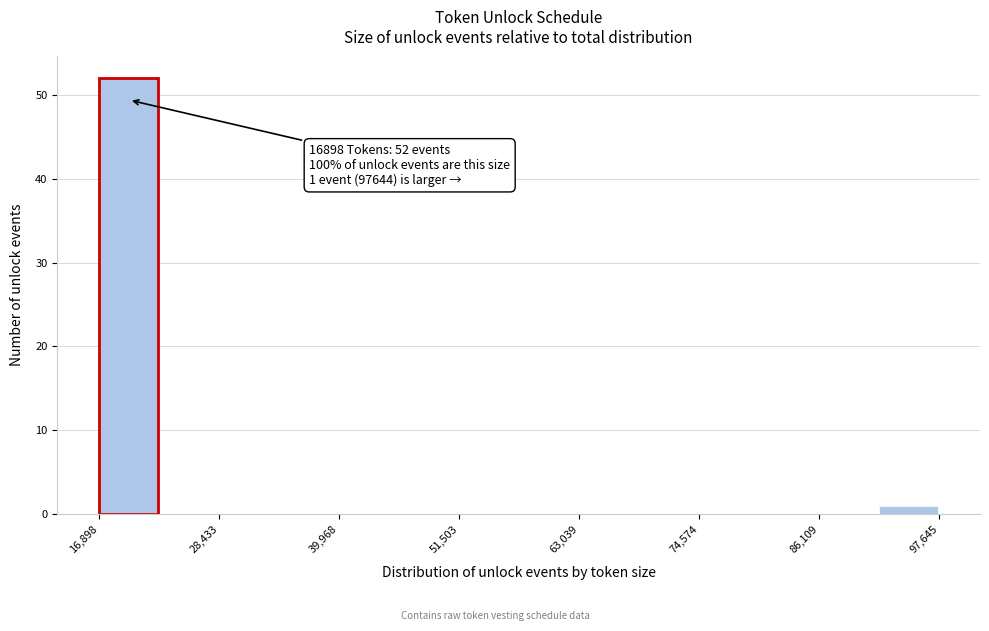

Read against the x-axis, roughly where is the centre of the tallest bar?

20000